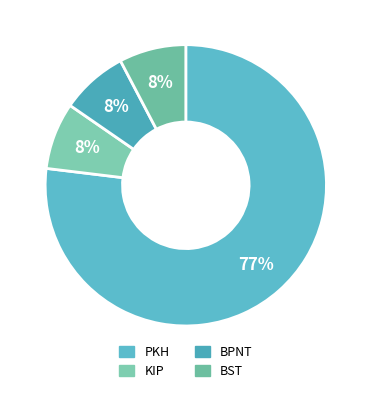

To the nearest percent, what is the average slice percentage?

25%